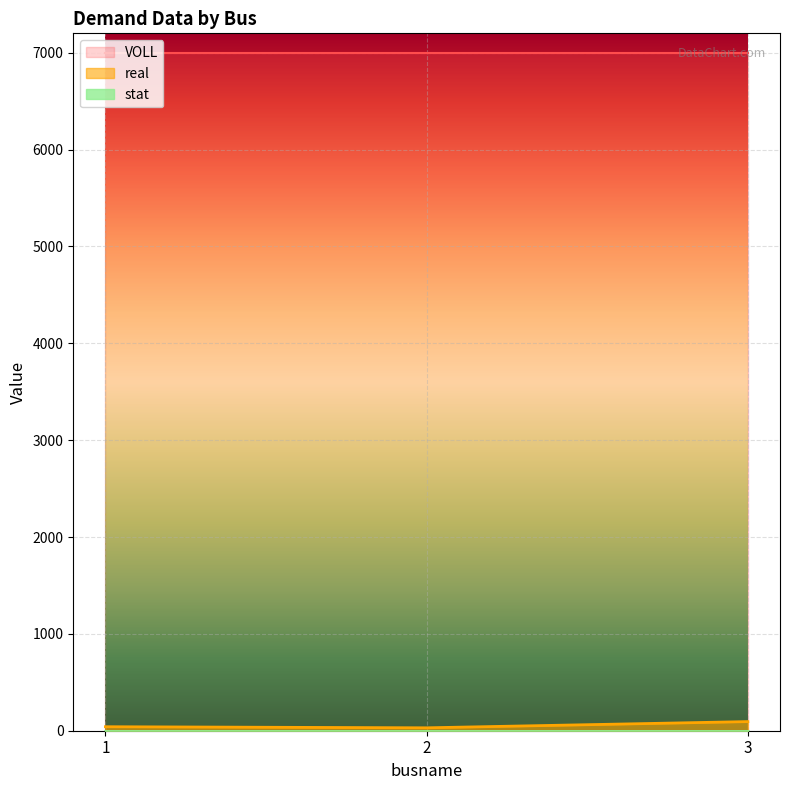

What is the value of the real point at the 1st from the left?

41.3